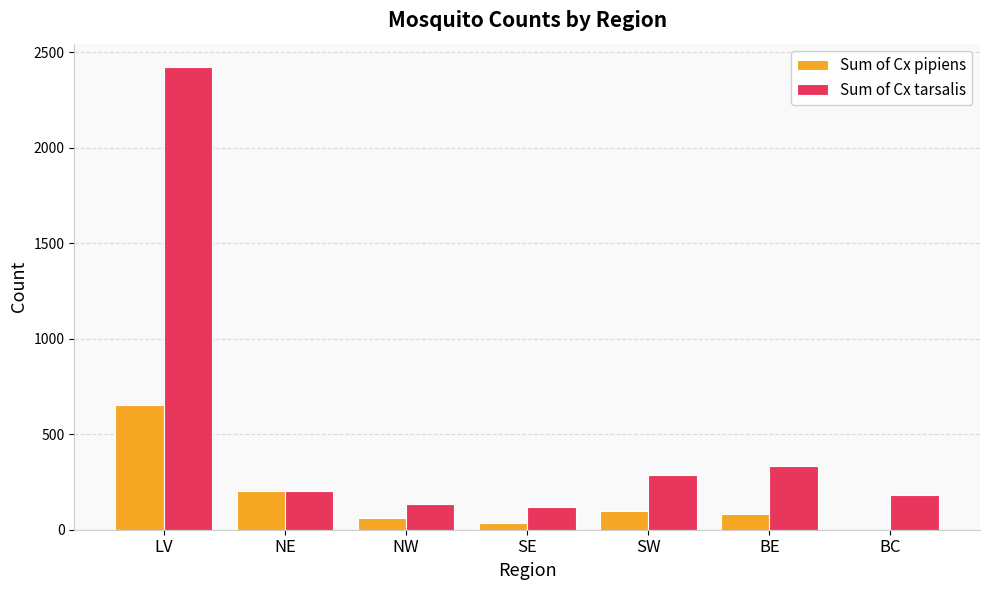

What is the sum of the Sum of Cx tarsalis values at BE and NE?

538